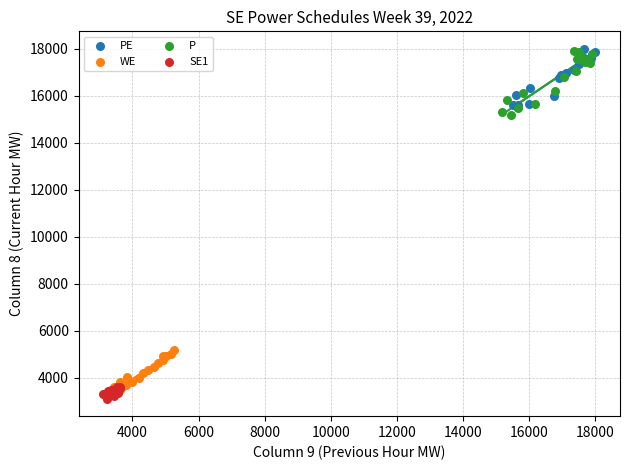

Which series has the widest spread of Y values?

P